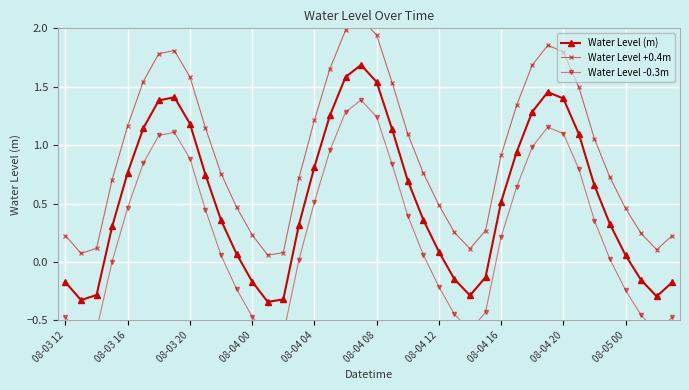

What is the difference between the highest and lowest values at 19?

0.7